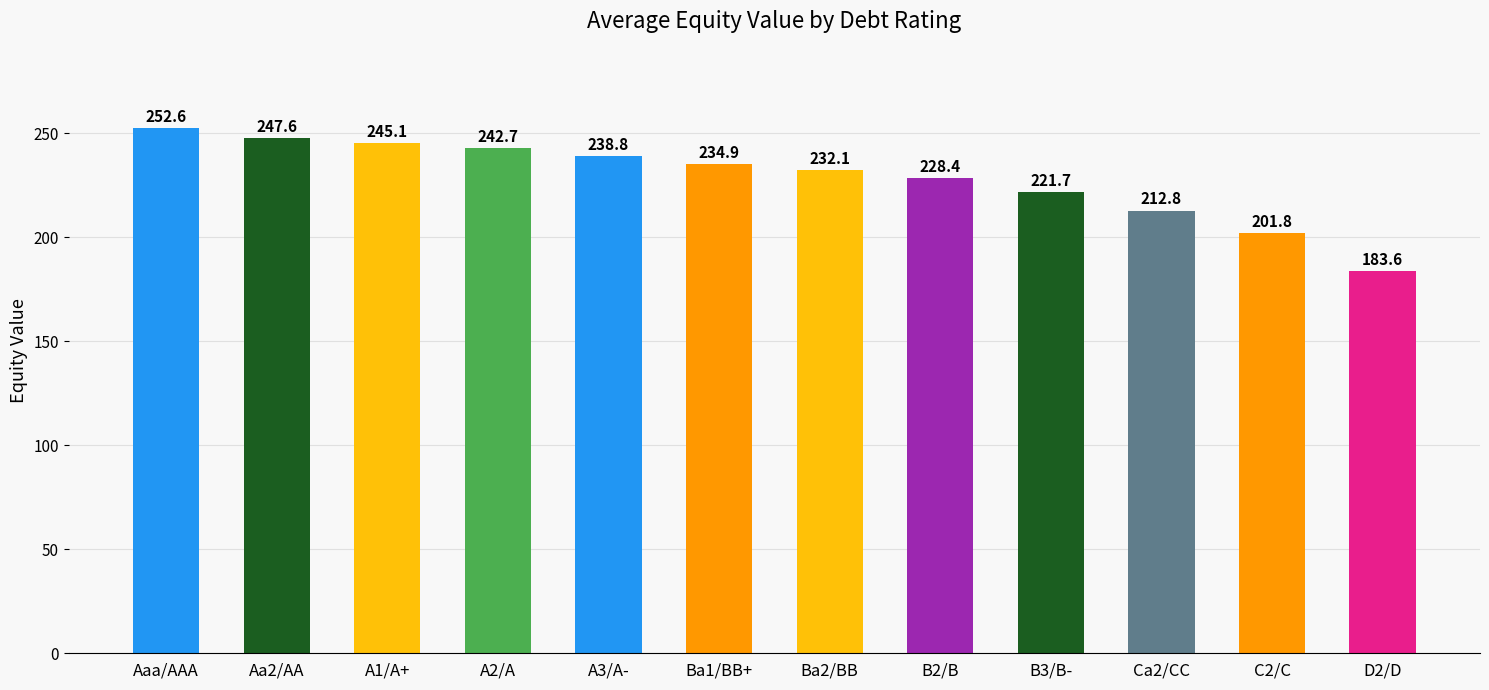

Which label corresponds to the largest value in the chart?

Aaa/AAA